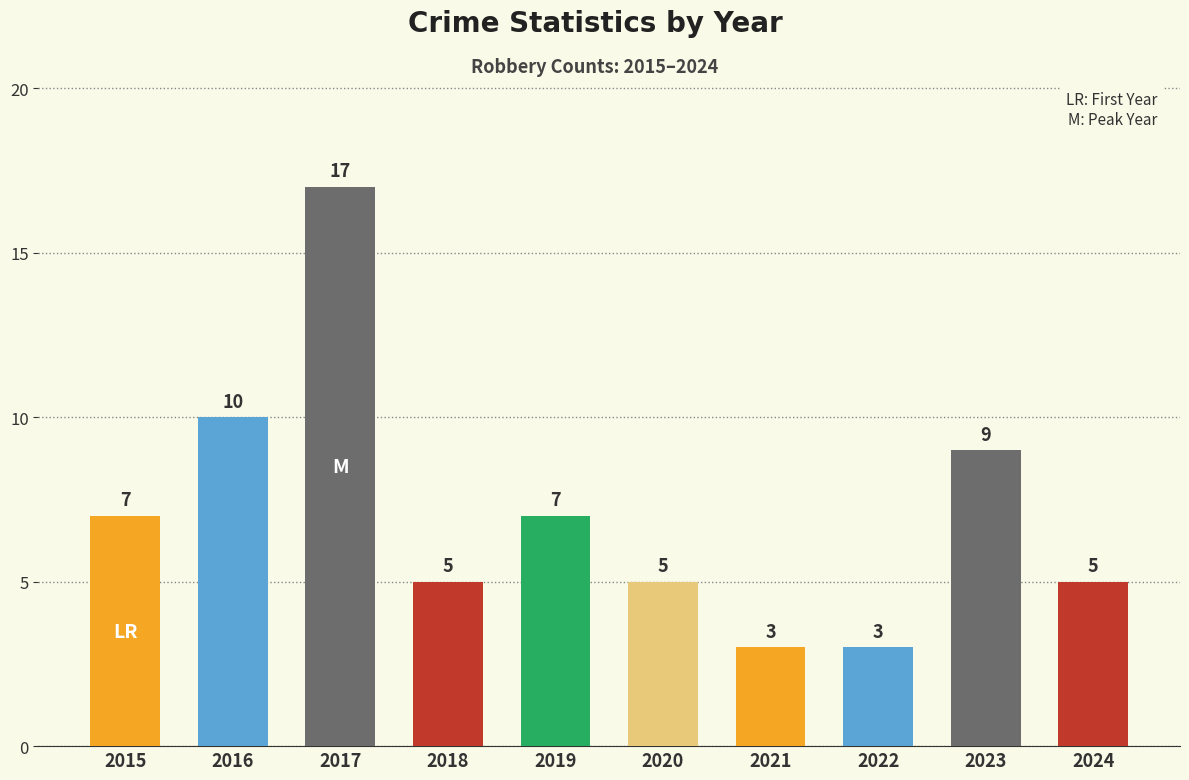

What is the maximum value shown in the chart?

17